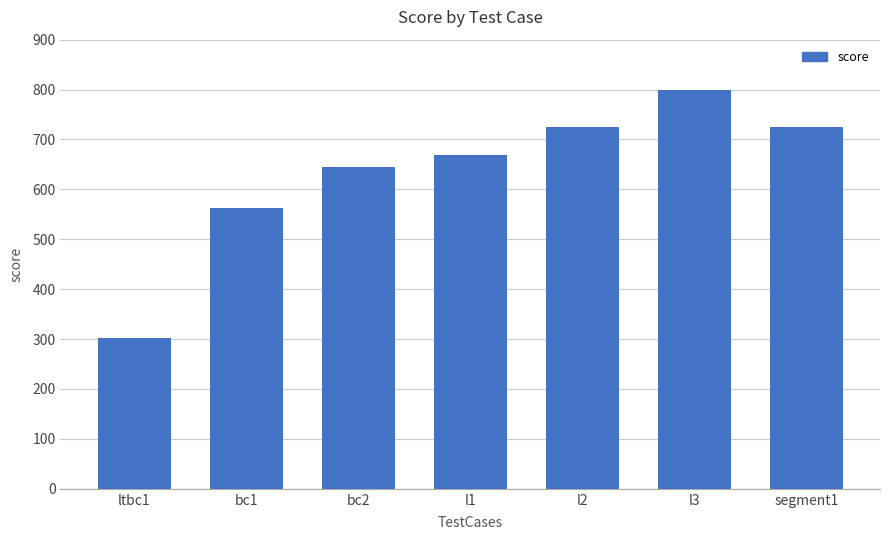

What is the sum of all values?

4429